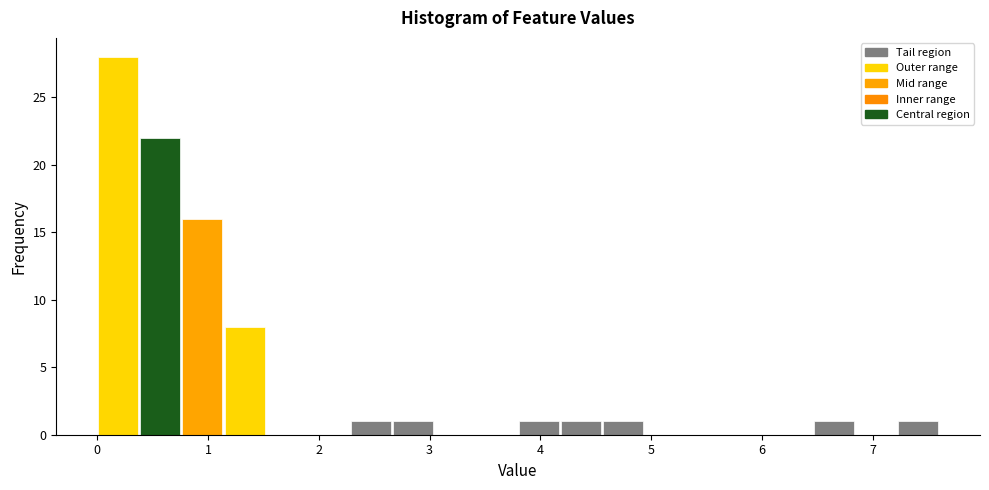

Around what value on the x-axis is the tallest bar? Give the approximate position of its centre, as read against the axis.

0.2